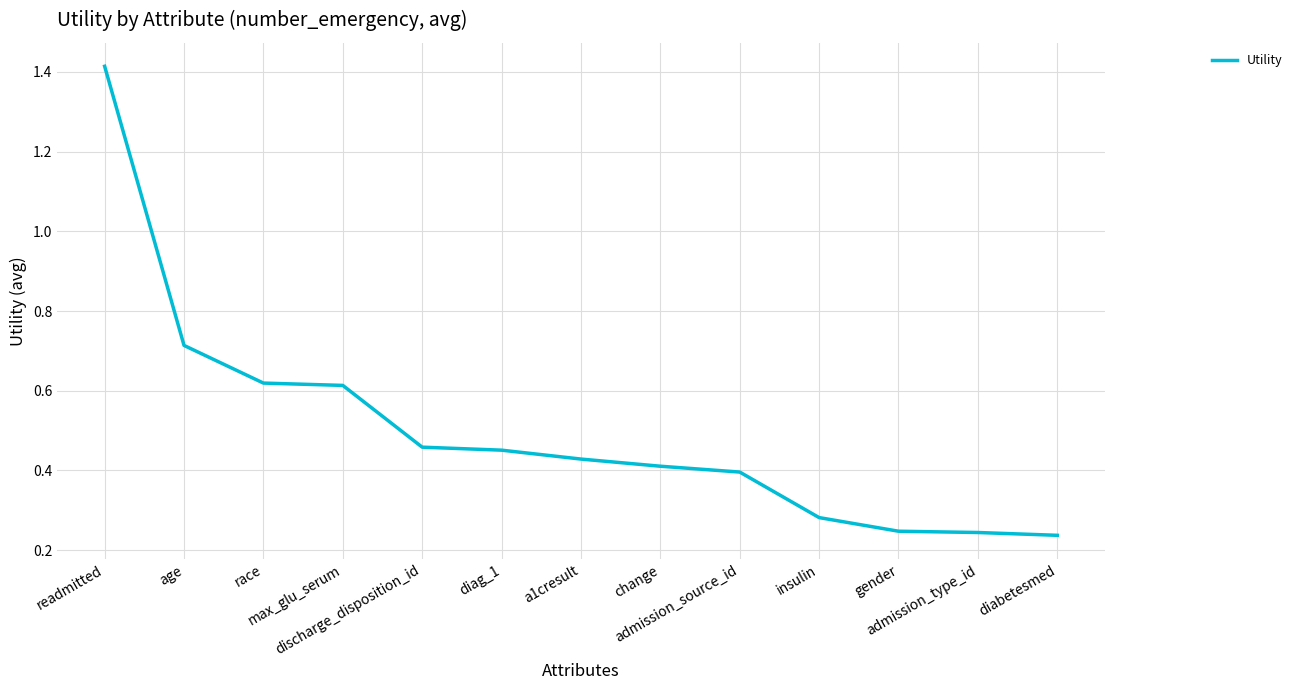

What is the difference between the maximum and minimum values?

1.2